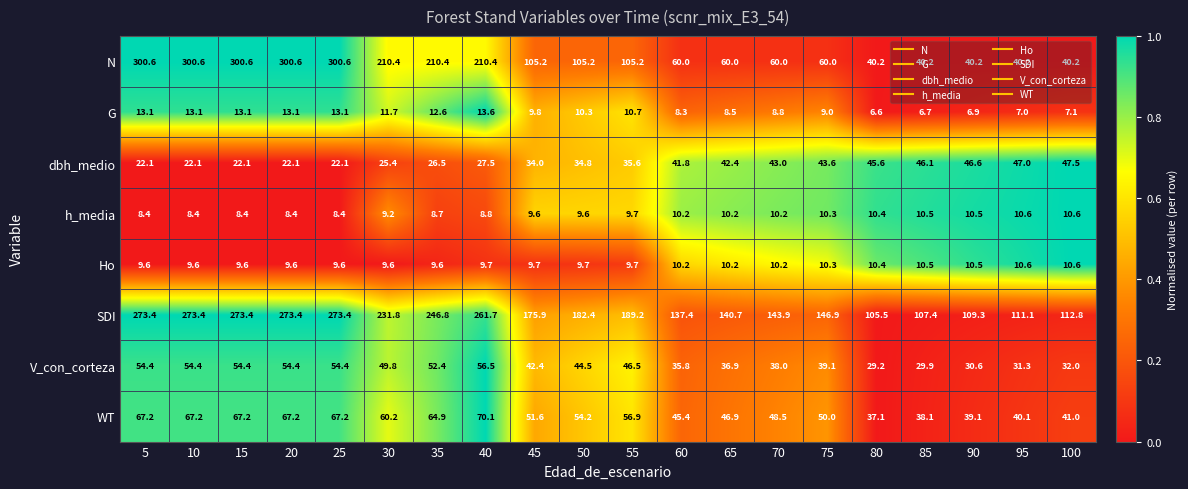

Which series changed the most between 20 and 55?

N